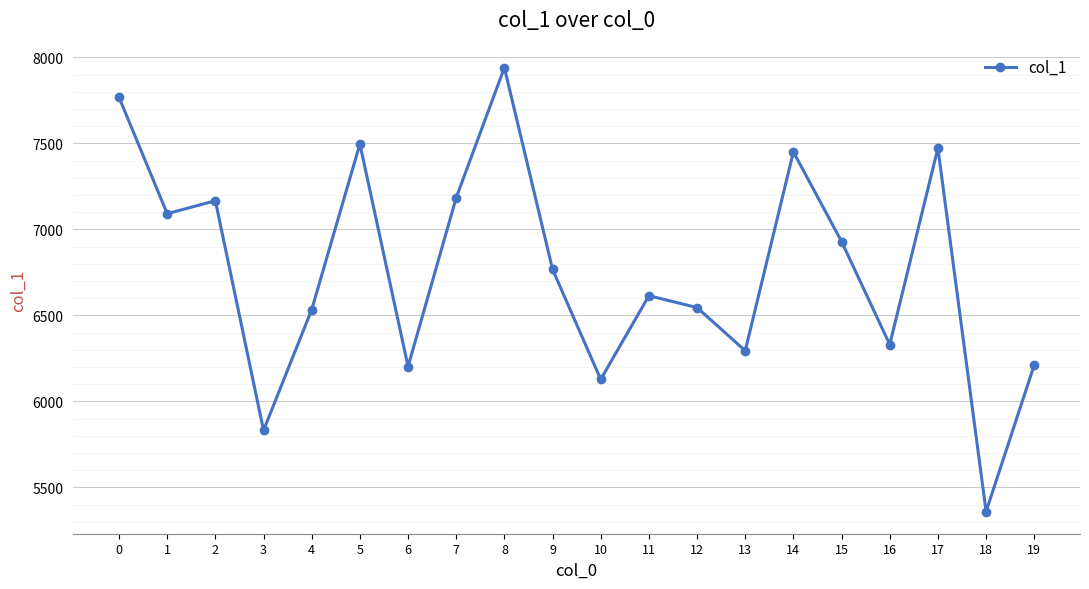

Is it true that the value at 9 is 6768?

True